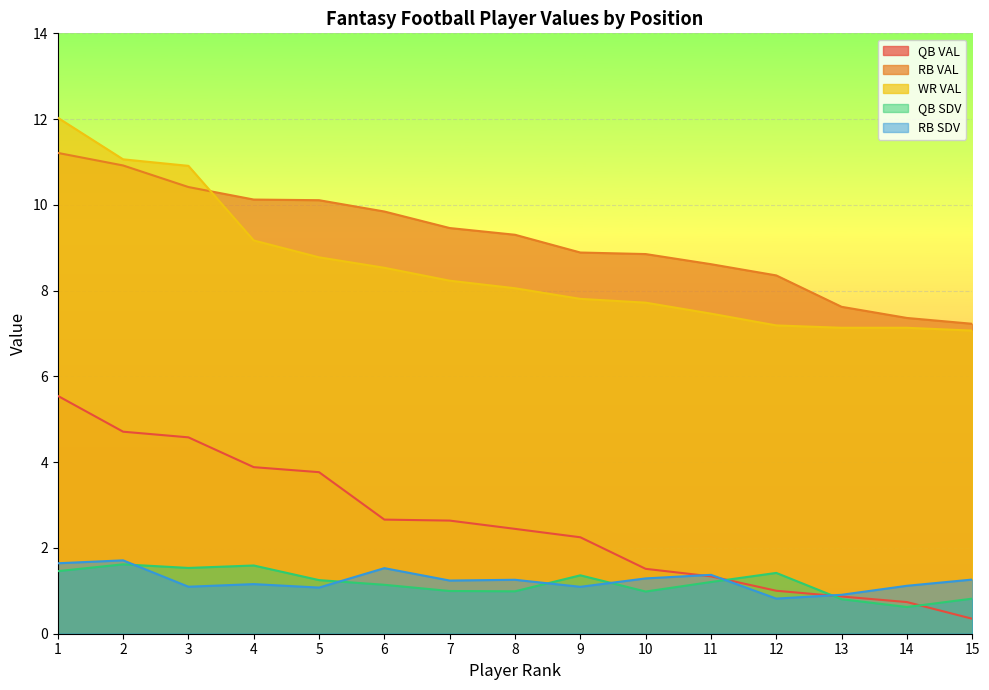

Is the value of QB SDV at 5 greater than the value of QB VAL at 8?

No